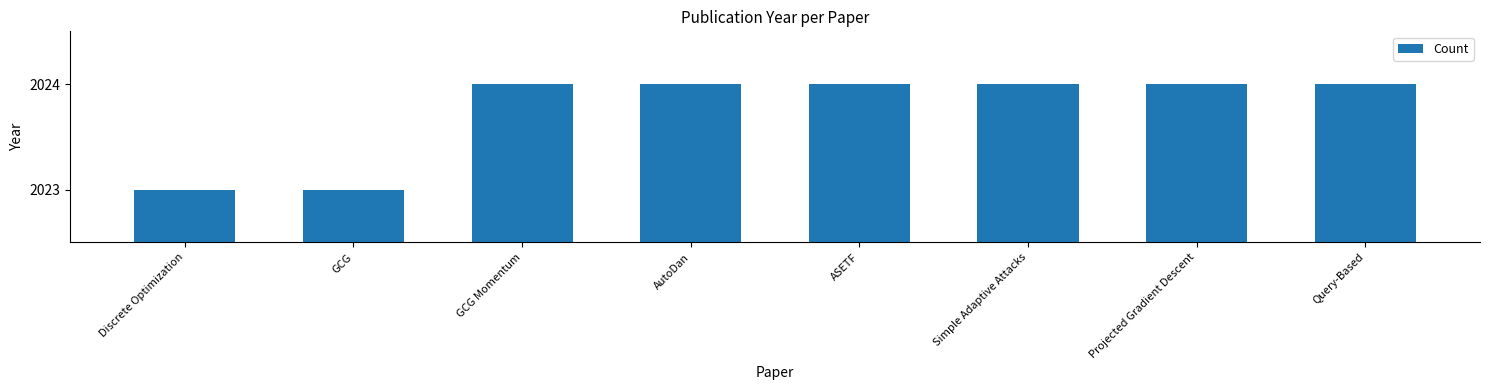

Count the number of categories in the chart.

8